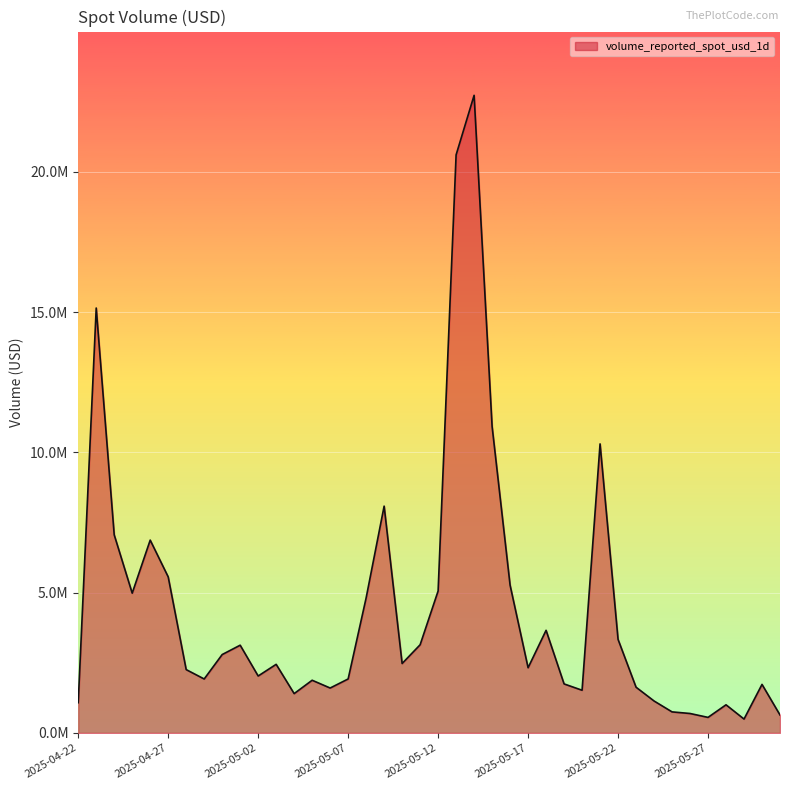

What is the label of the 40th point from the left?

2025-05-31